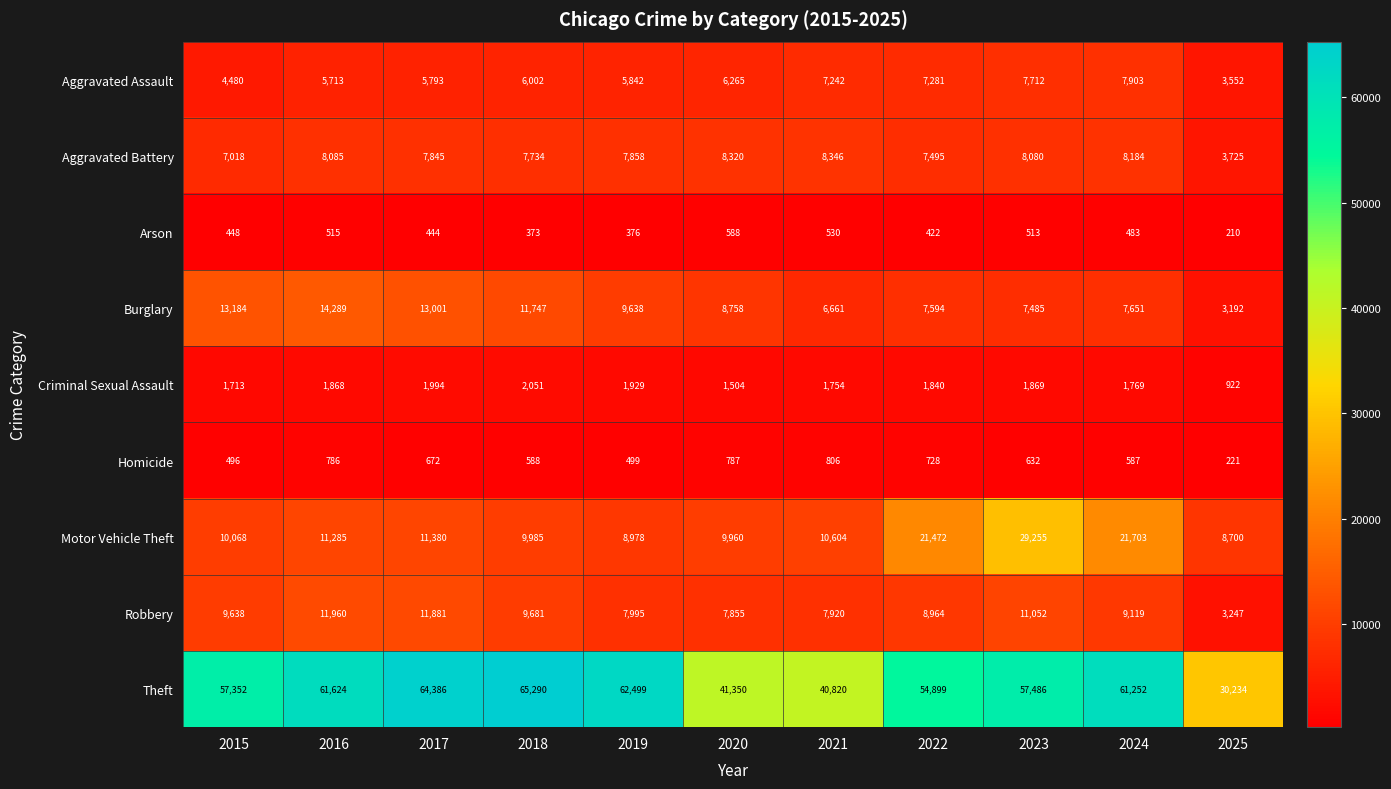

Which series has the largest range (max minus min)?

Theft